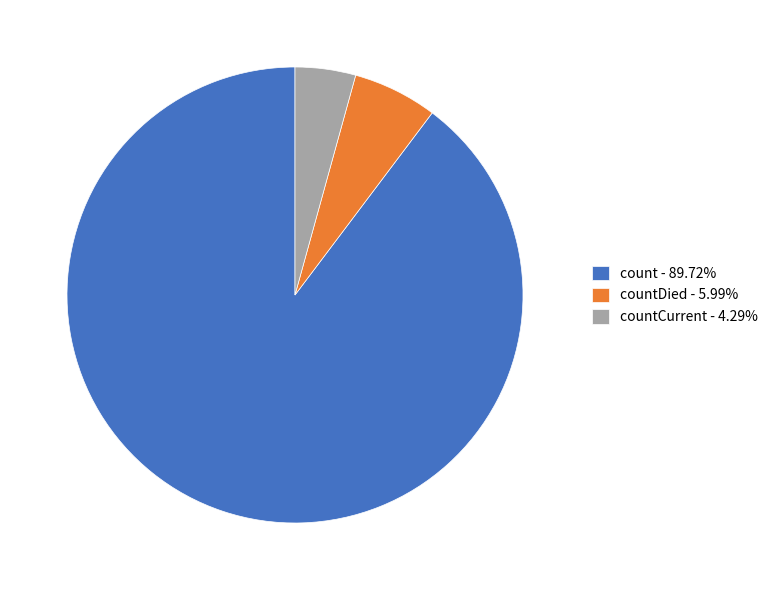

Is the sum of countDied - 5.99% and countCurrent - 4.29% greater than half?

No